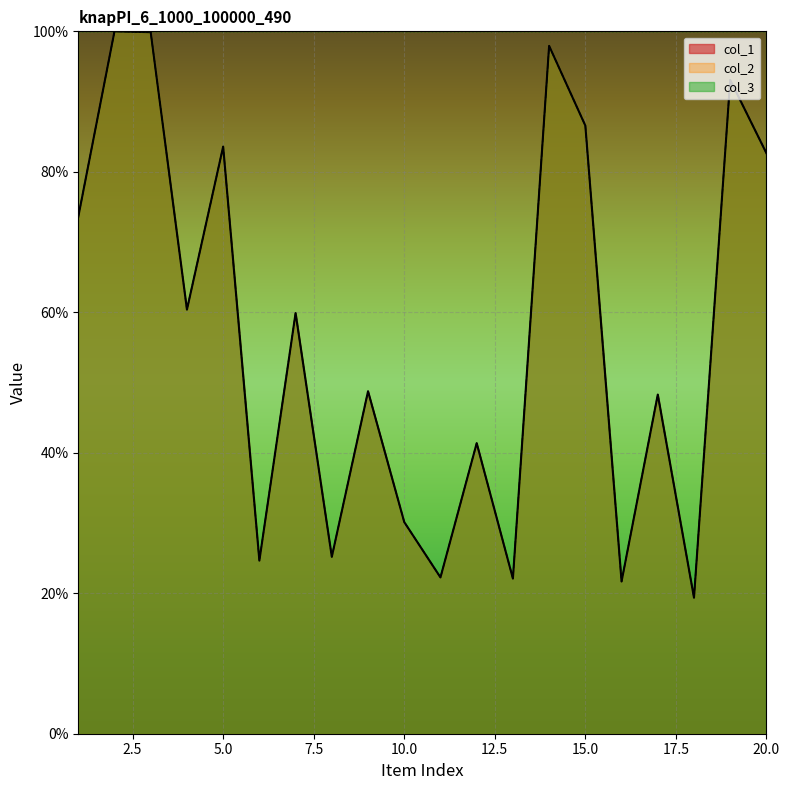

How many data points in col_2 are less than 59?

10